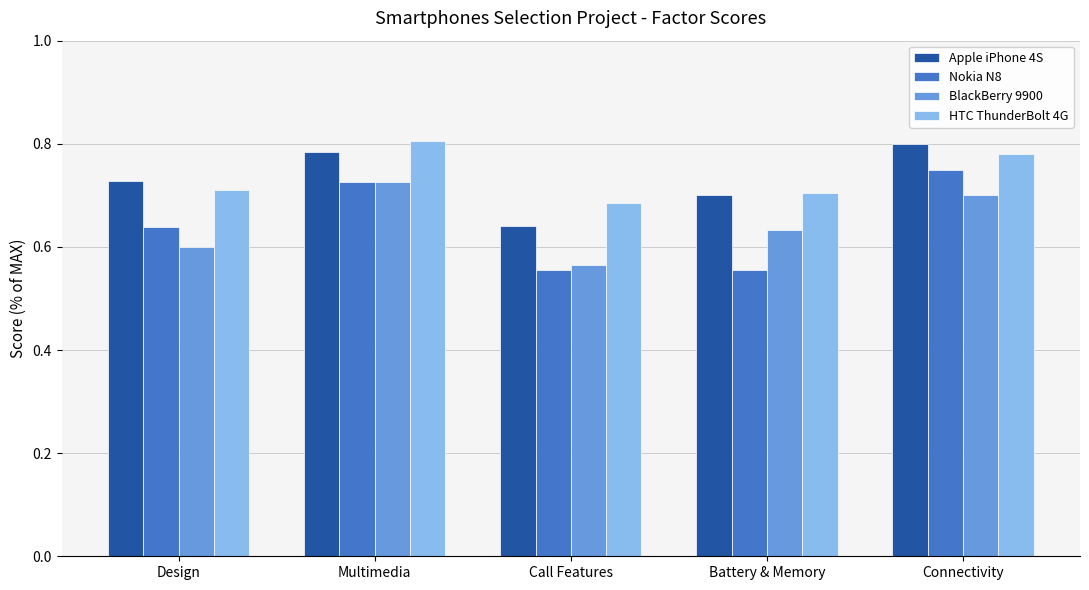

The Nokia N8 series shows 0.2 at Call Features. True or false?

False